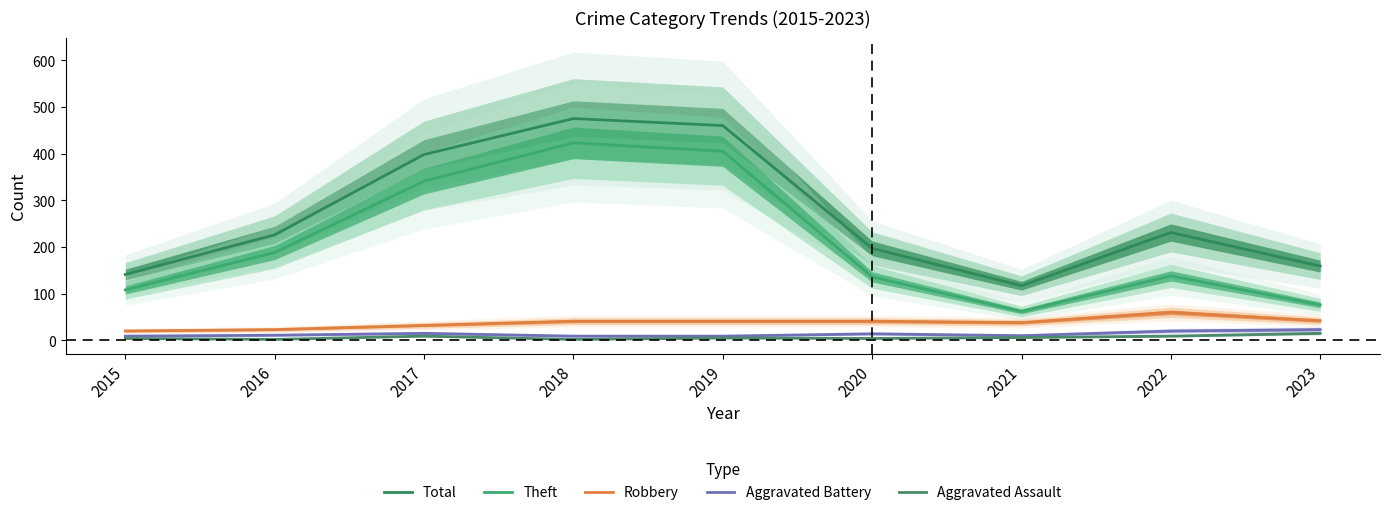

What are all the series names shown in the legend?

Total, Theft, Robbery, Aggravated Battery, Aggravated Assault